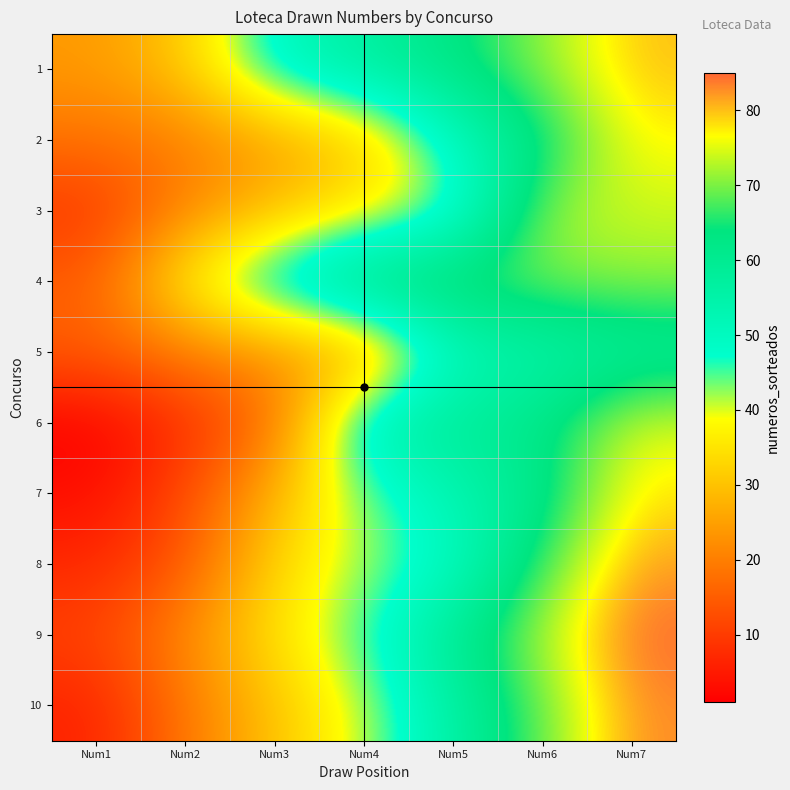

Which category has the lowest value across all series?

Num1